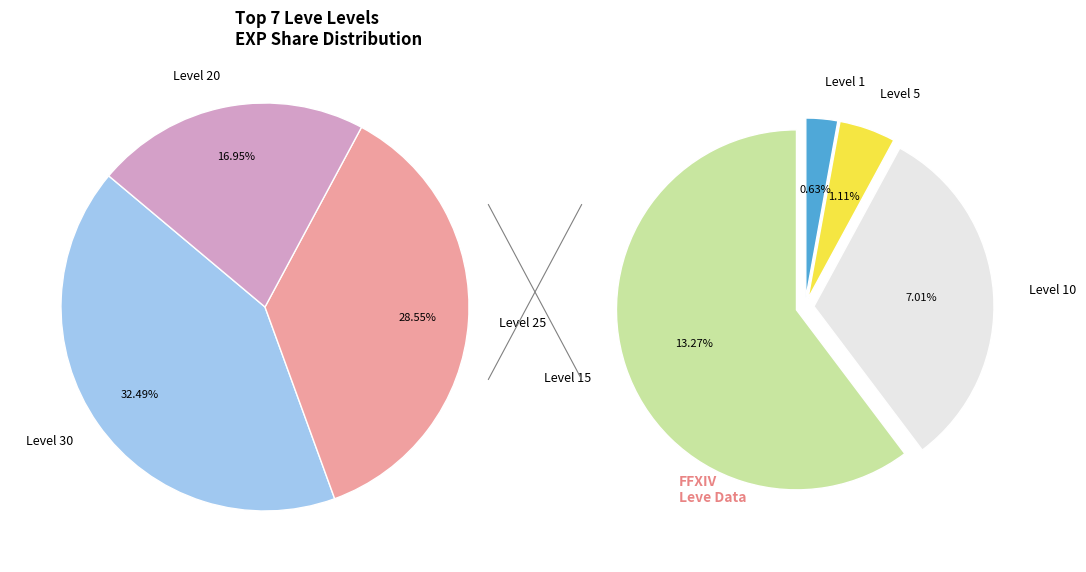

Combined, do 5 and 10 account for over 50%?

No